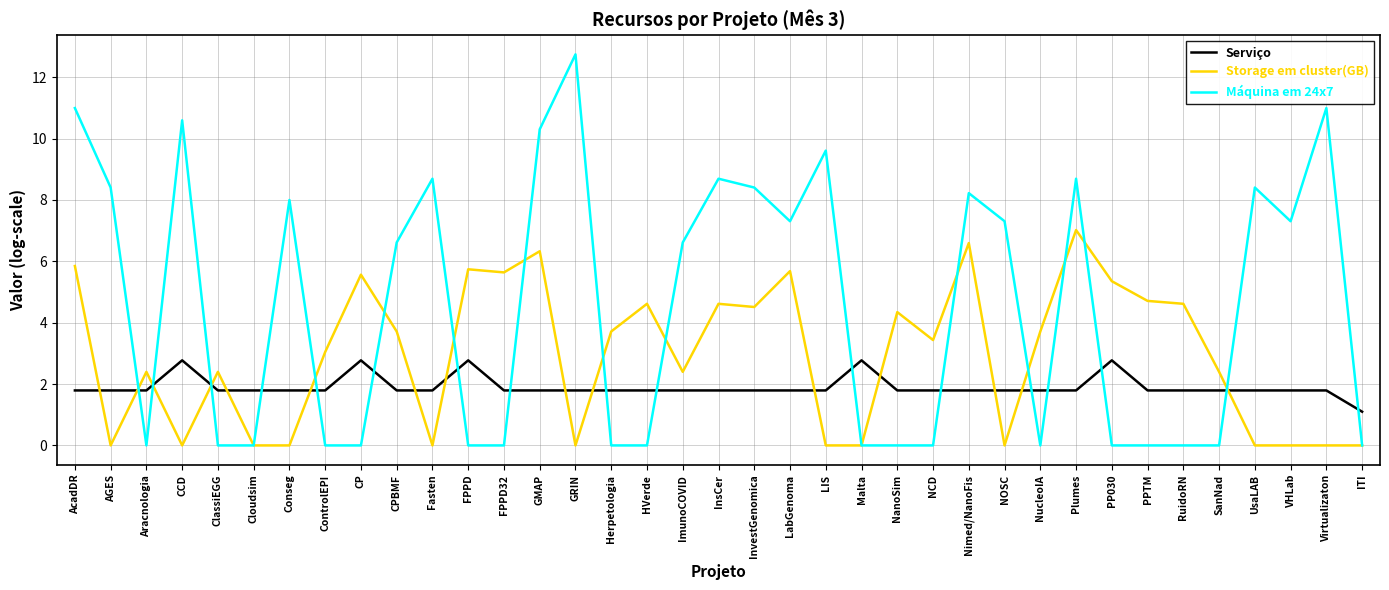

What position from the right is FPPD32?

25